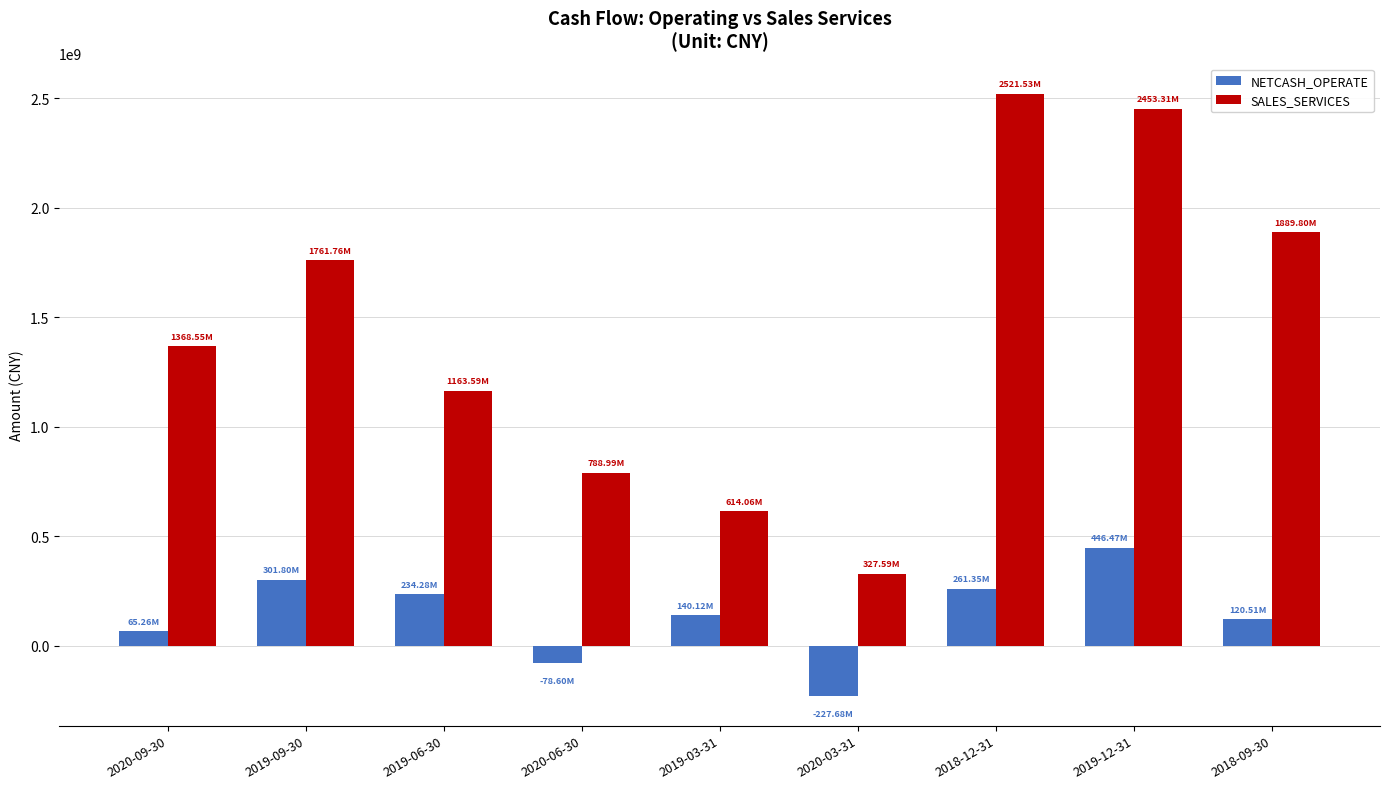

Which series has the largest range (max minus min)?

SALES_SERVICES